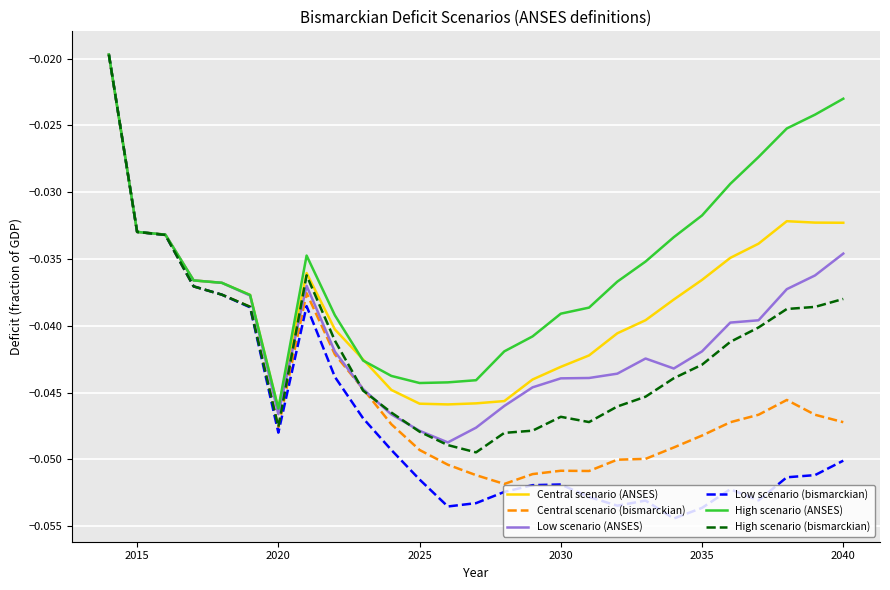

Is this an area chart (filled region under the line)?

No